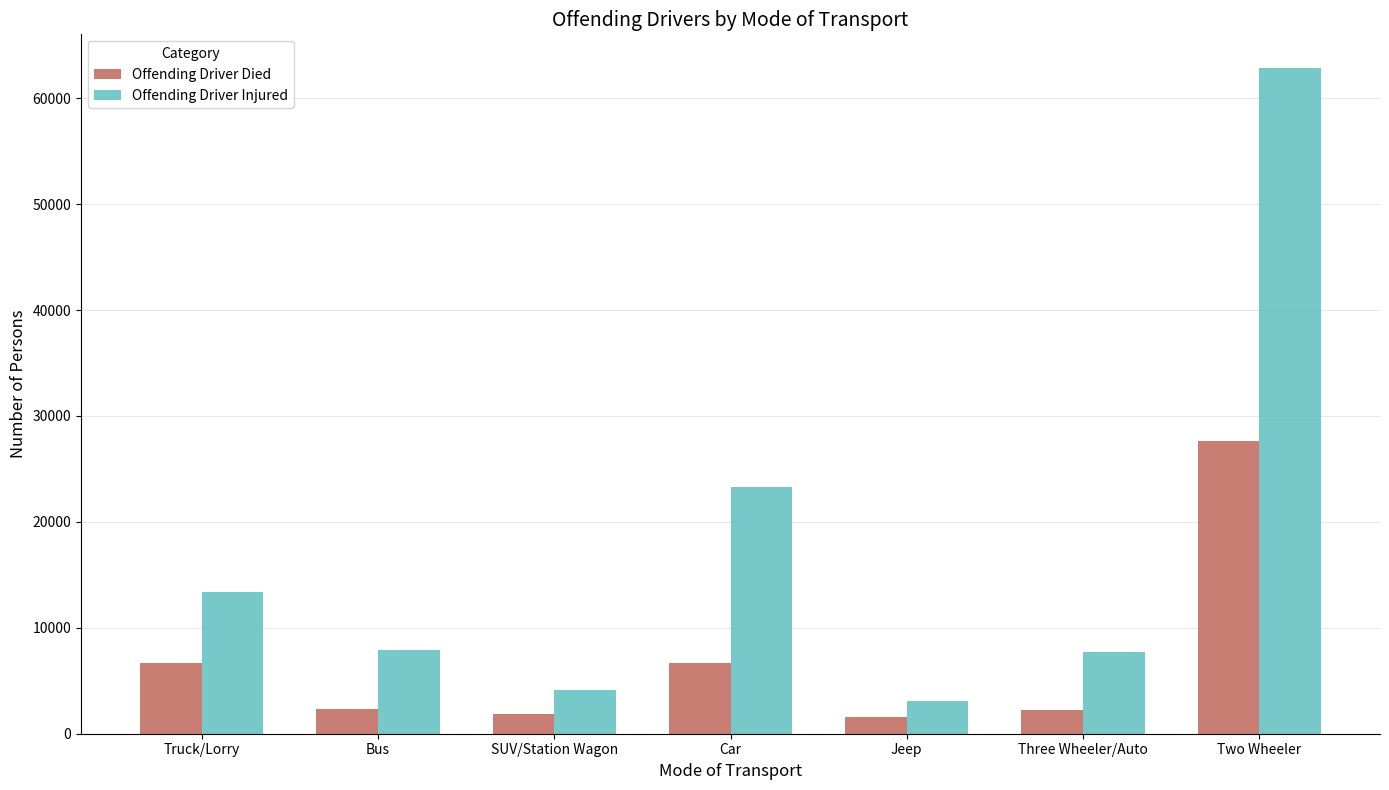

At which category is the sum across all series the highest?

Two Wheeler